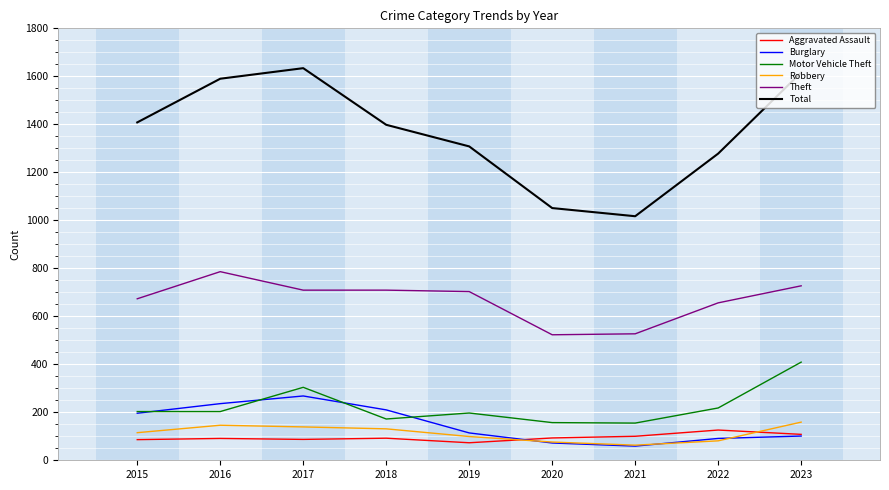

What is the spread (max minus min) of values at 2019?

1235